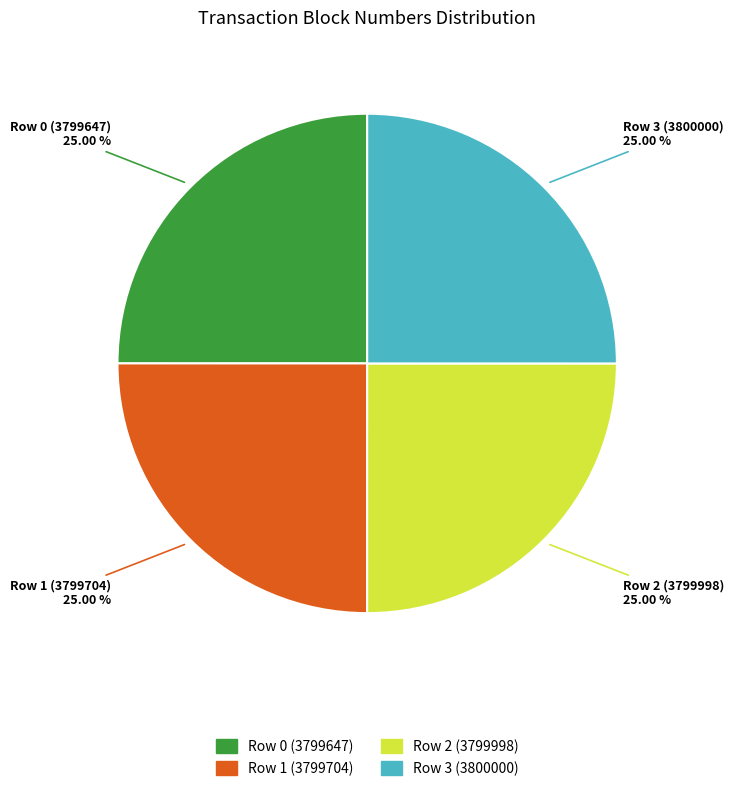

Is there any slice that represents more than half of the pie?

No